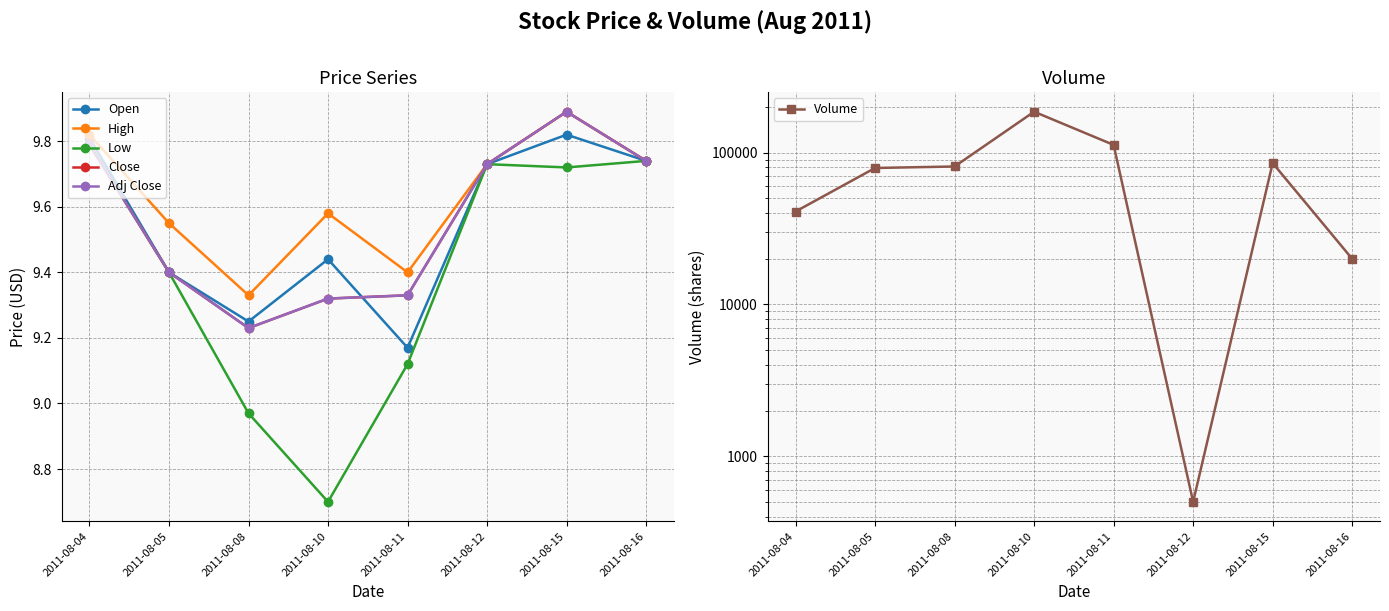

At how many categories does at least one series exceed 147567?

1